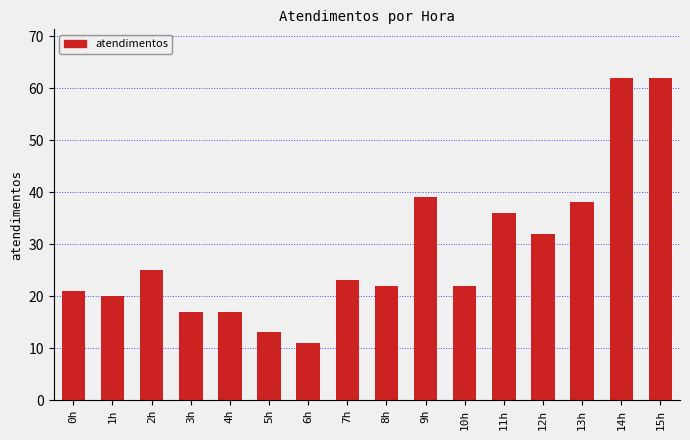

What is the label of the 8th bar from the right?

8h